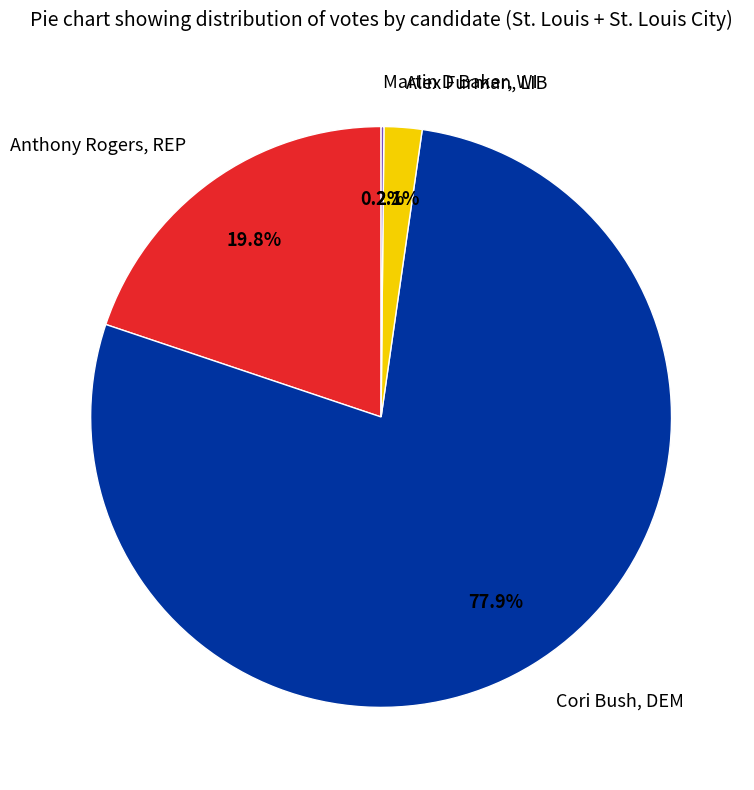

Which slice is the largest?

Cori Bush, DEM